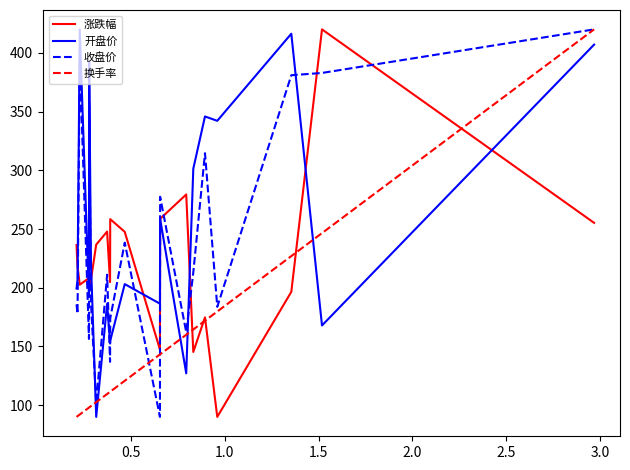

After their last crossing, which series has the higher values: 开盘价 or 收盘价?

收盘价